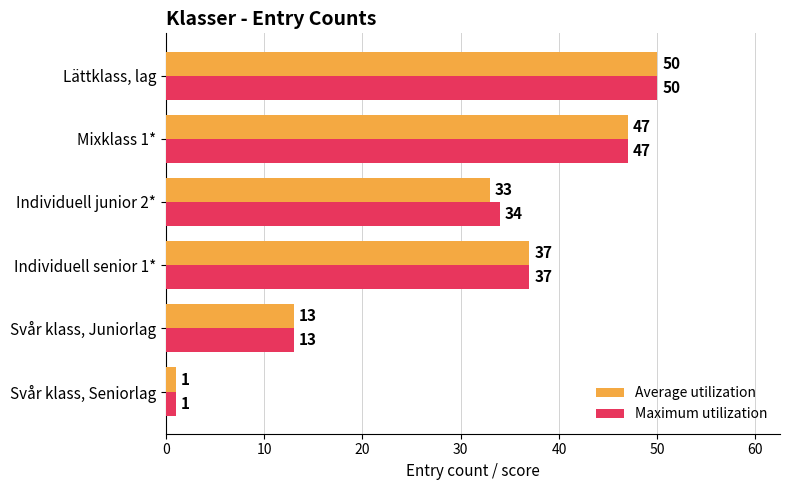

What is the difference between the maximum and second lowest values in the Average utilization series?

37